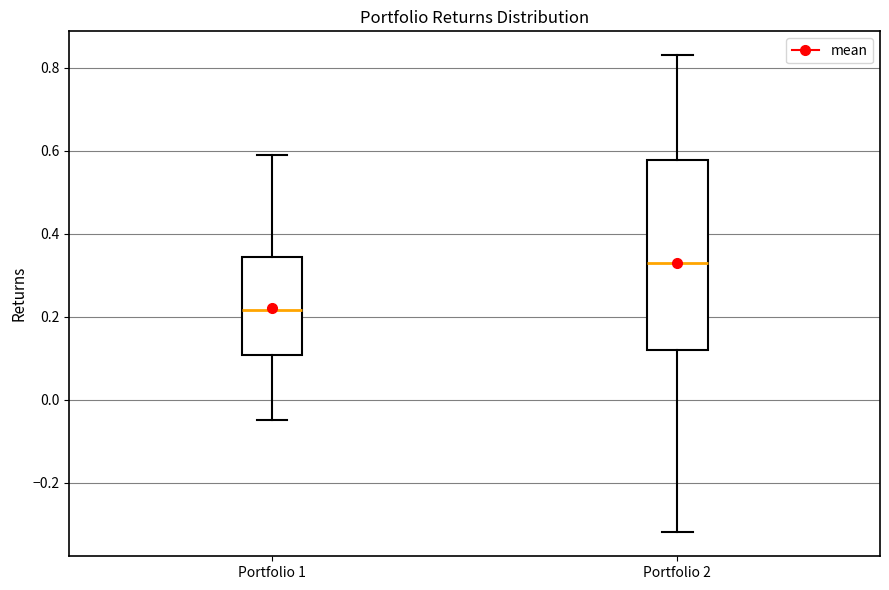

Which box has the lowest median line?

Portfolio 1